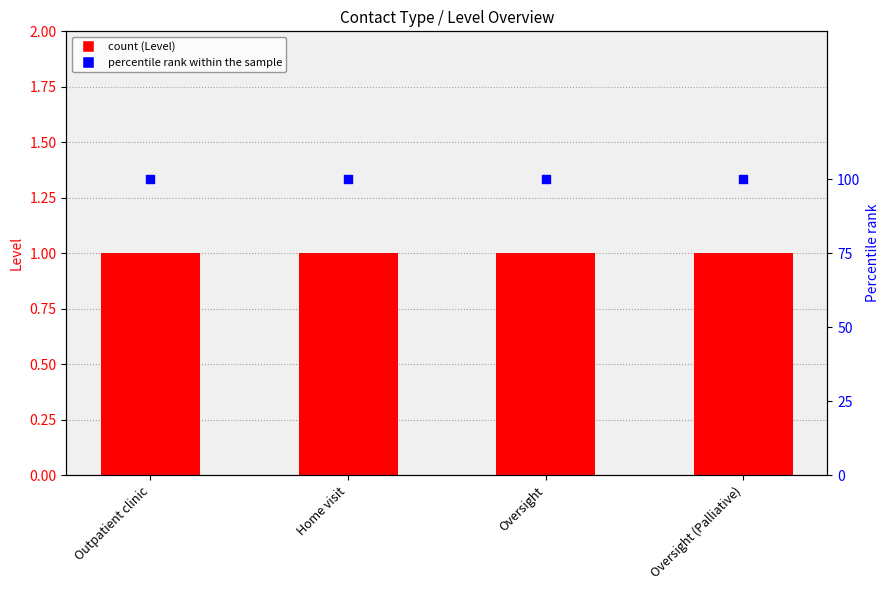

At which category is the sum across all series the highest?

Outpatient clinic